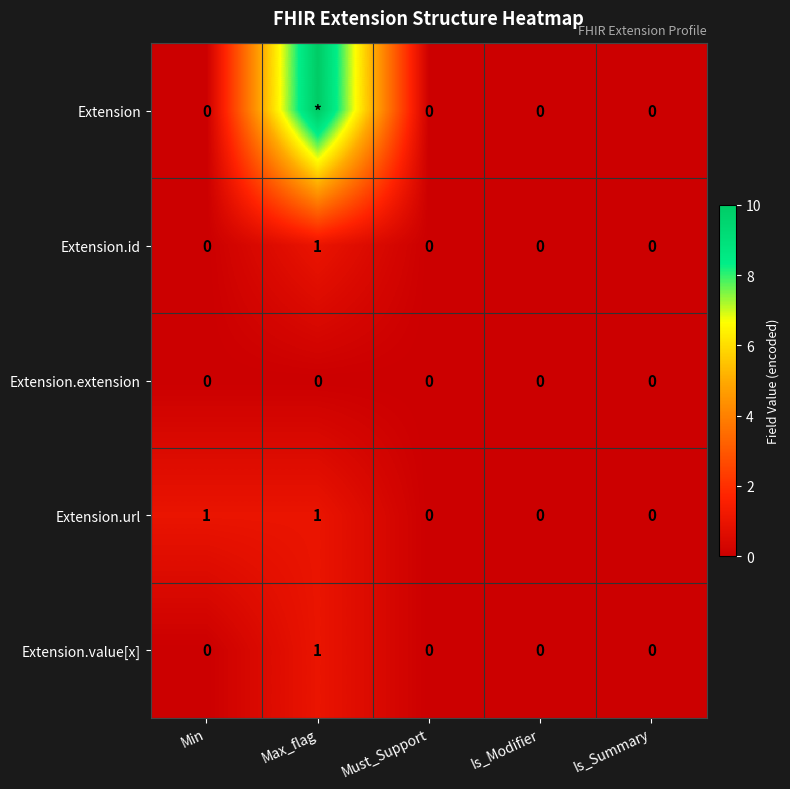

Which category has the highest value across all series?

Max_flag